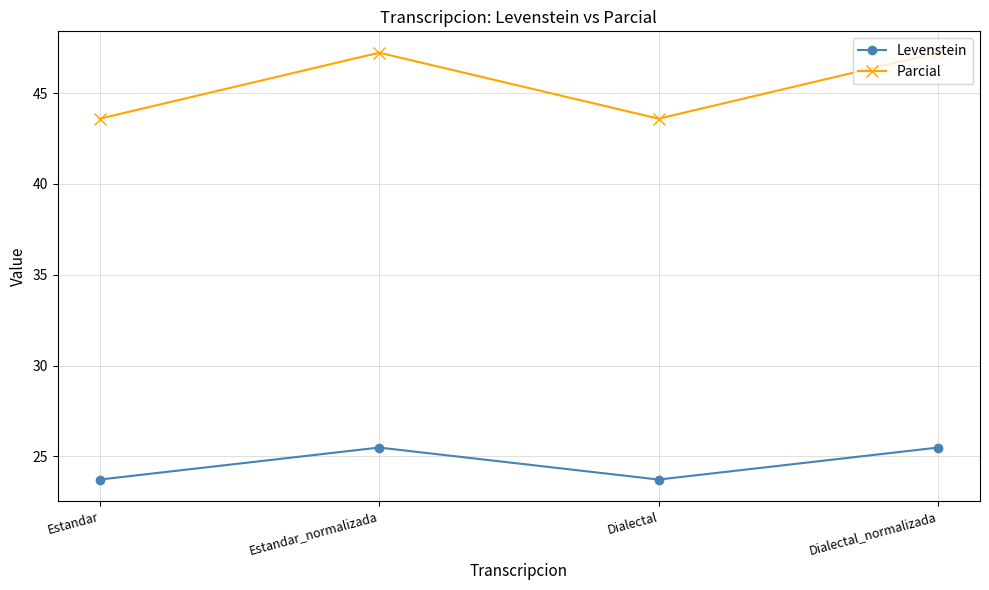

Which series has the largest total across all categories?

Parcial